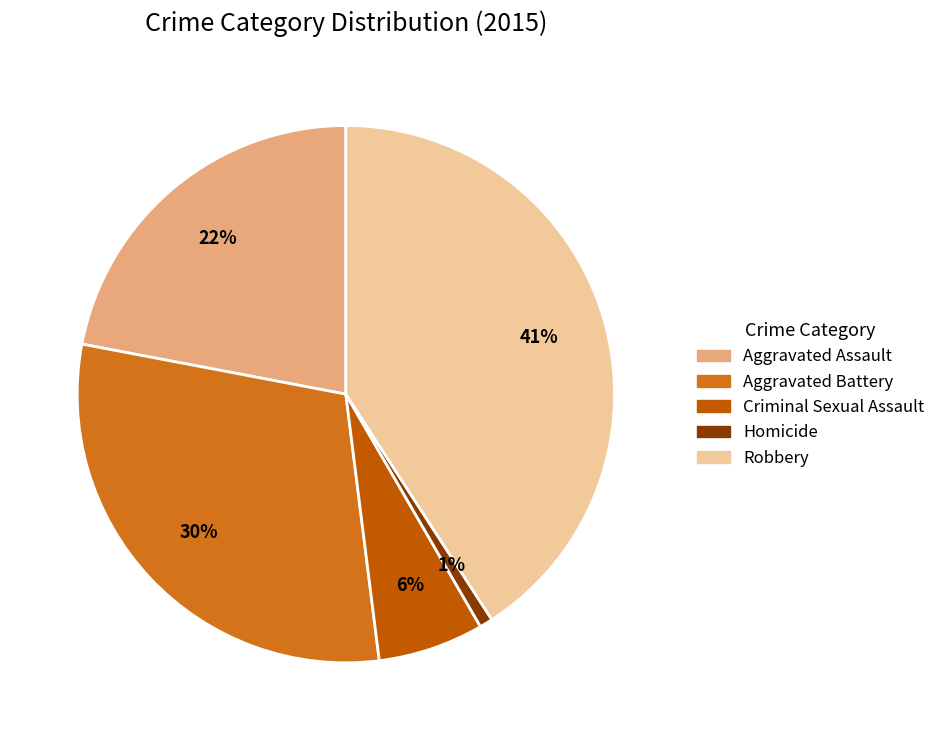

What portion of the pie excludes Aggravated Assault?

78.0%